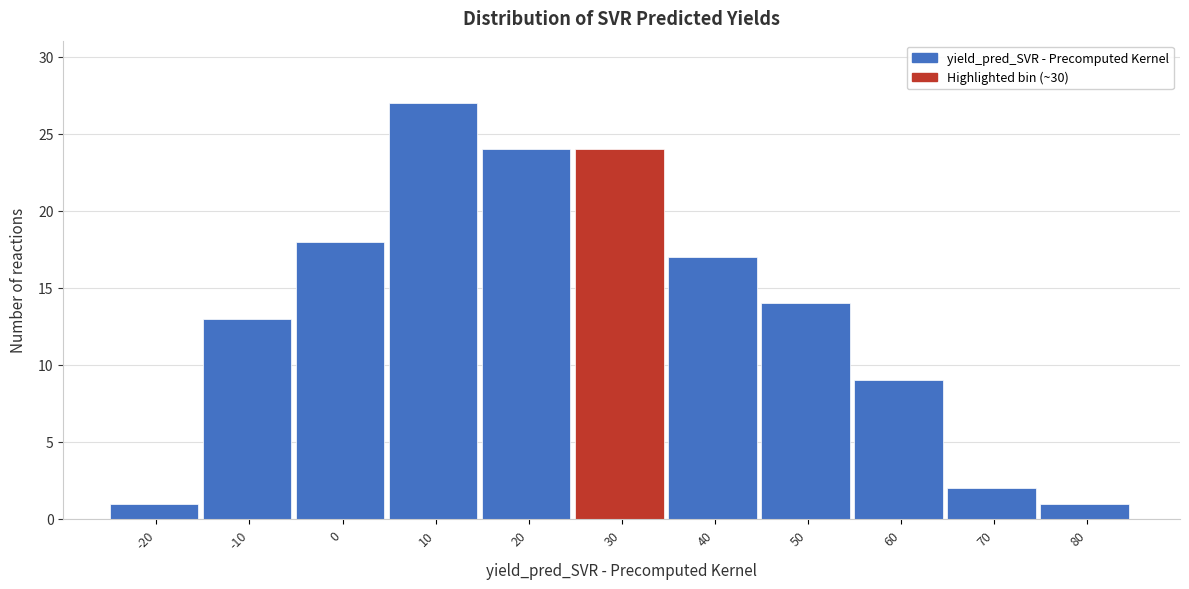

Reading right to left, list all the values displayed in this chart.

80=1	70=2	60=9	50=14	40=17	30=24	20=24	10=27	0=18	-10=13	-20=1